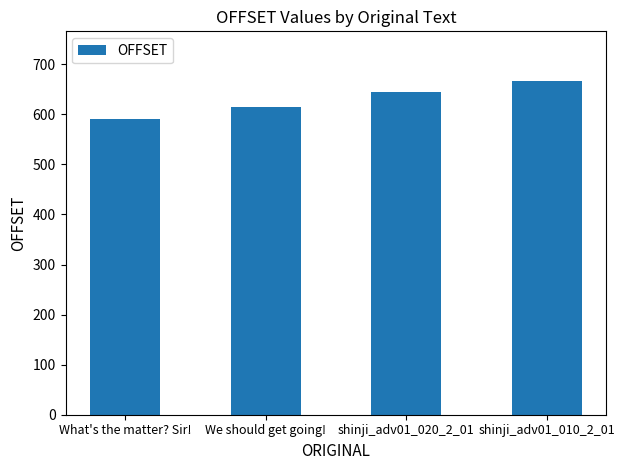

What is the change in value from What's the matter? Sir! to shinji_adv01_010_2_01?

+75